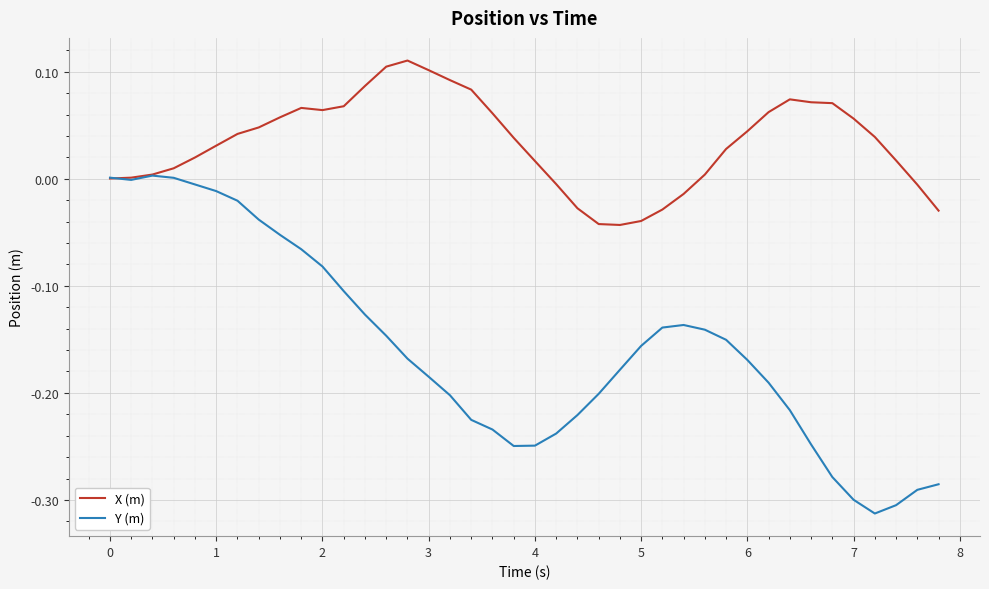

List the series in order of their overall mean, highest first.

X (m), Y (m)